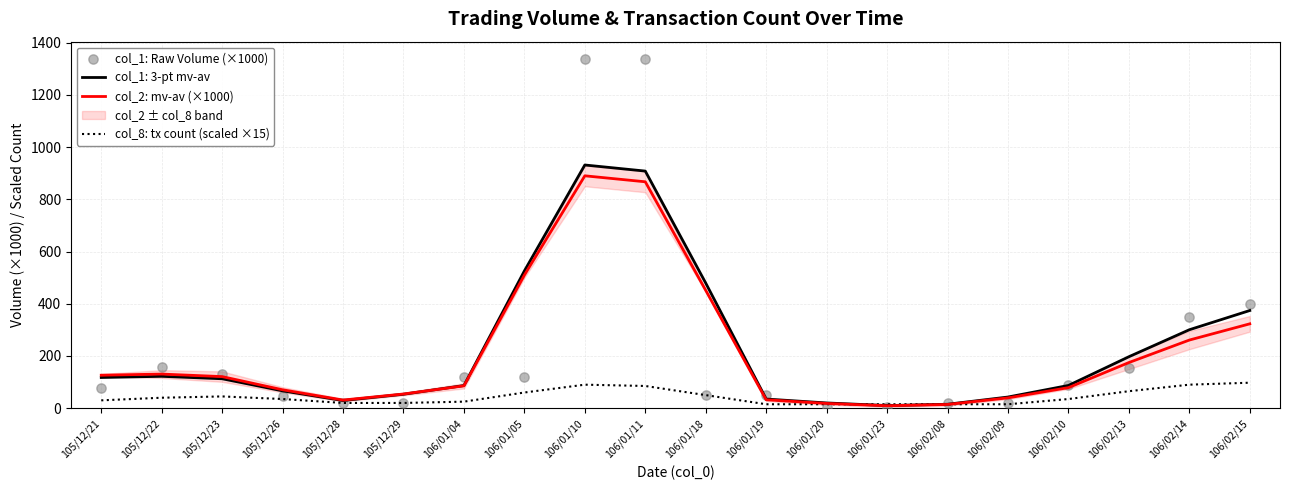

At which category is the sum across all series the highest?

106/01/10